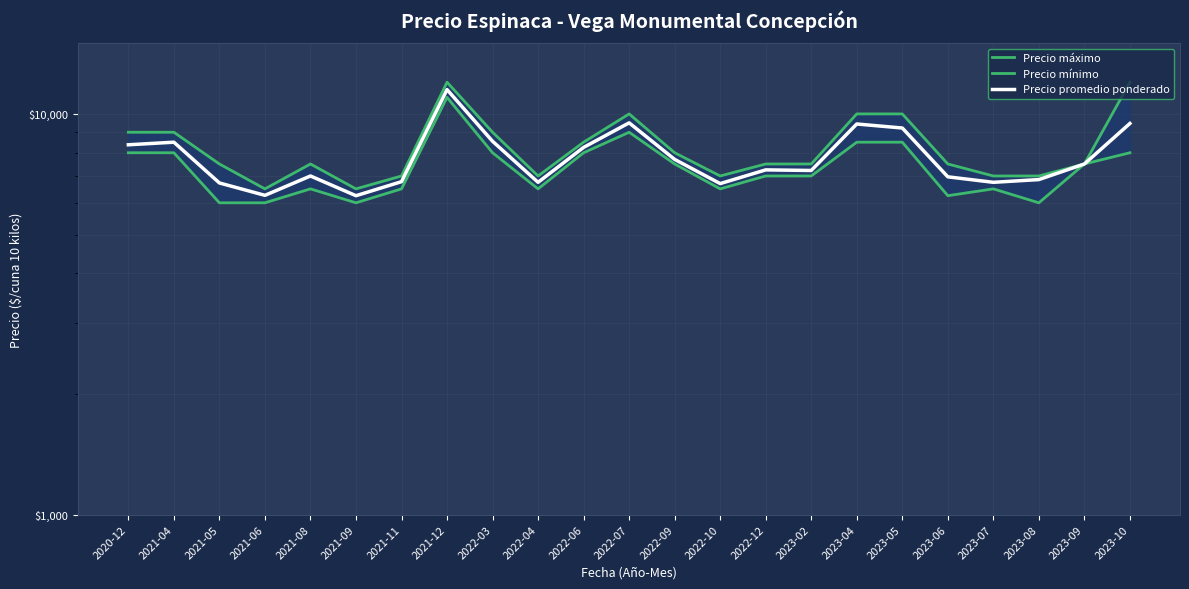

True or false: Precio mínimo and Precio máximo intersect in this chart.

False